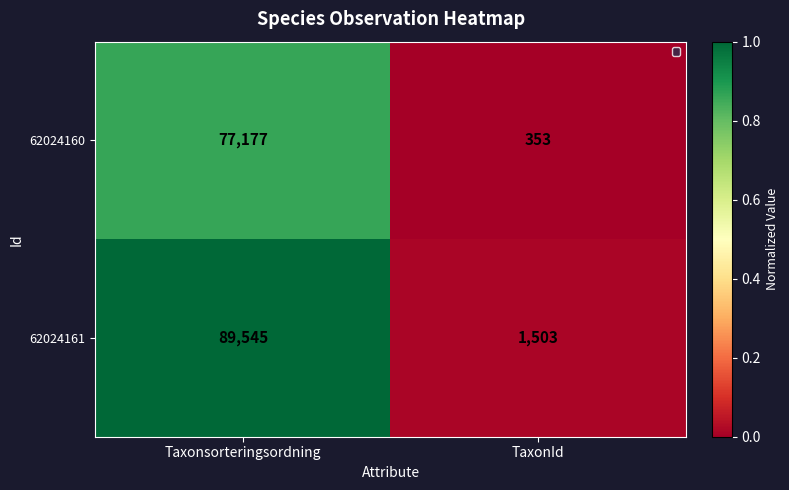

What is the difference between the maximum and minimum values in the 62024161 series?

88042